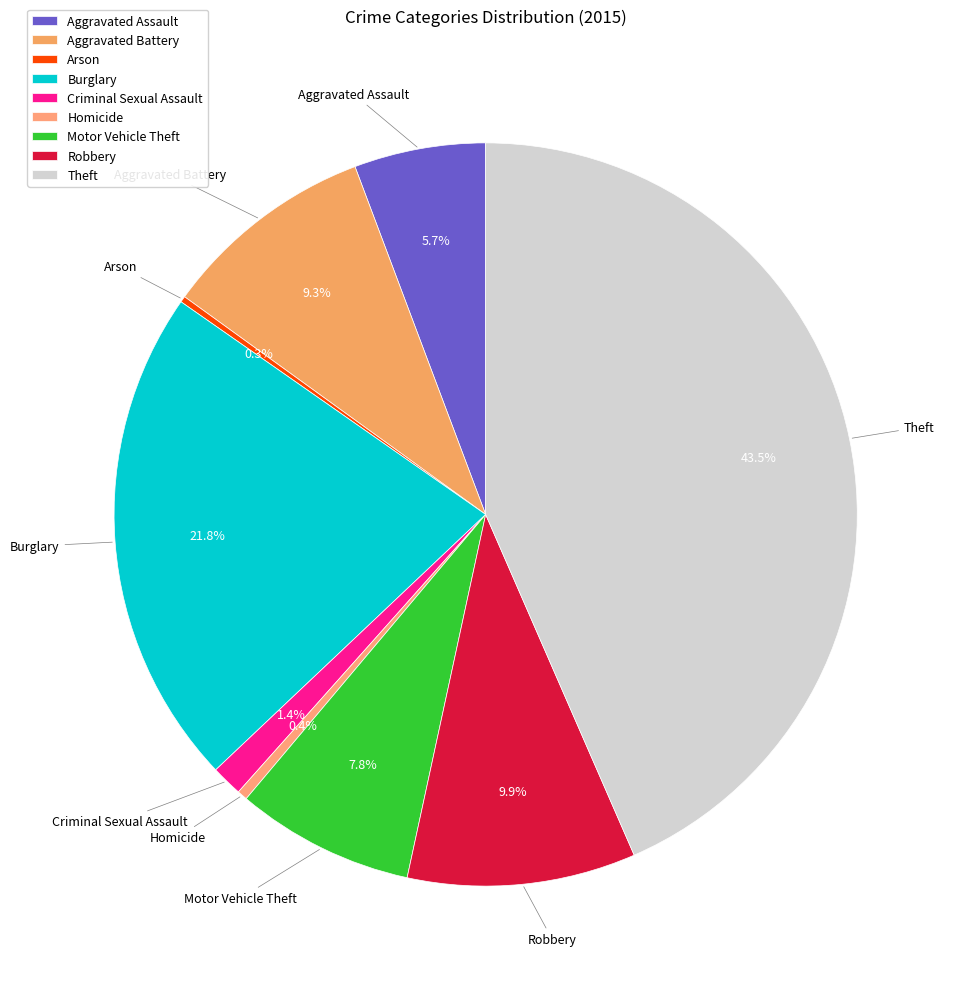

What is the largest slice in the pie chart?

Theft